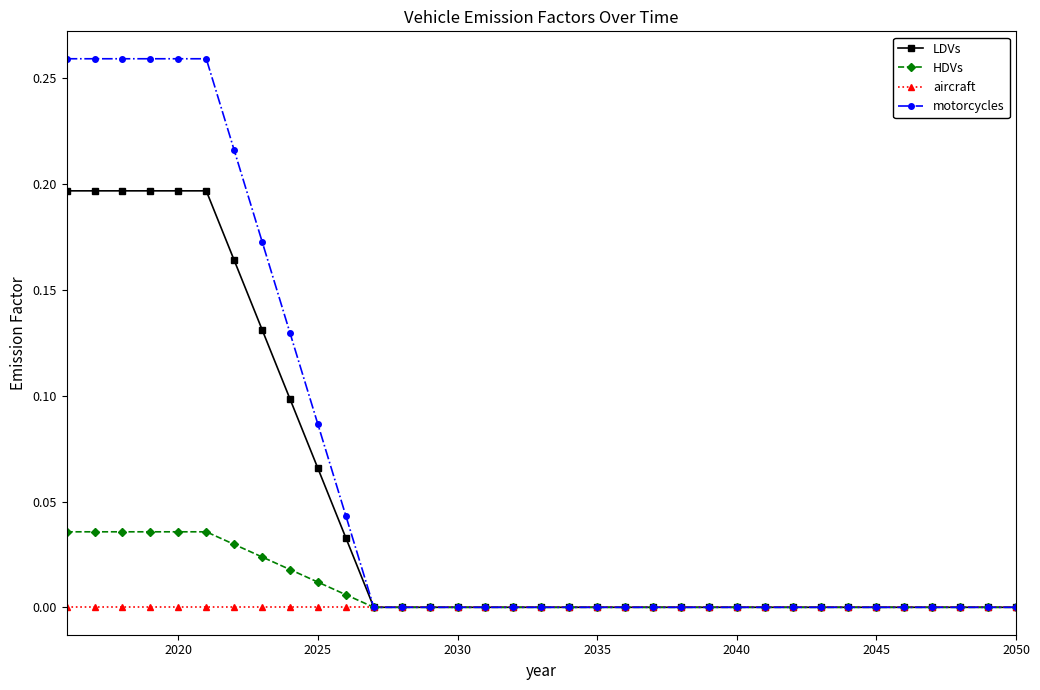

Which series has the largest range (max minus min)?

motorcycles